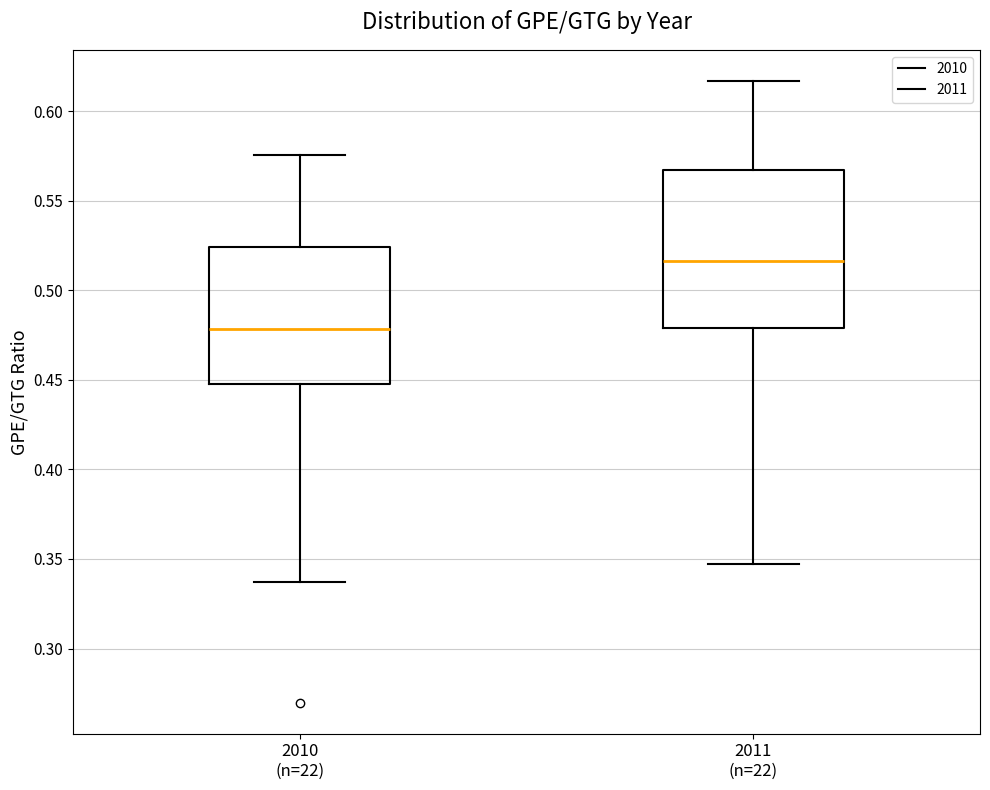

Which box's median line is the highest?

2011 (n=22)